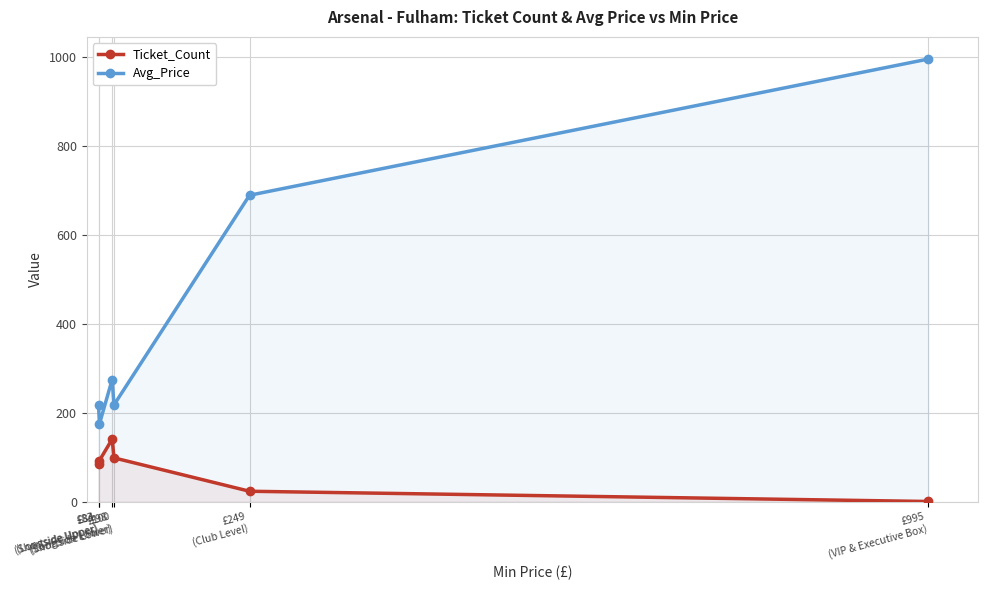

List the labels in order of Ticket_Count value, smallest first.

£995
(VIP & Executive Box), £249
(Club Level), £83
(Longside Upper), £84
(Shortside Upper), £100
(Shortside Lower), £98
(Longside Lower)